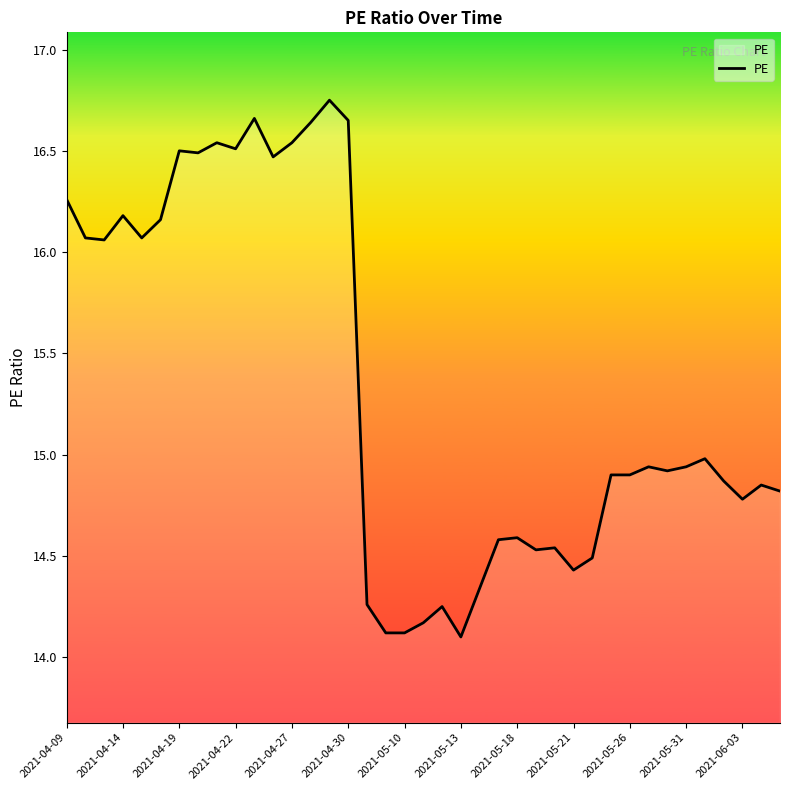

What is the minimum value shown in the chart?

14.1